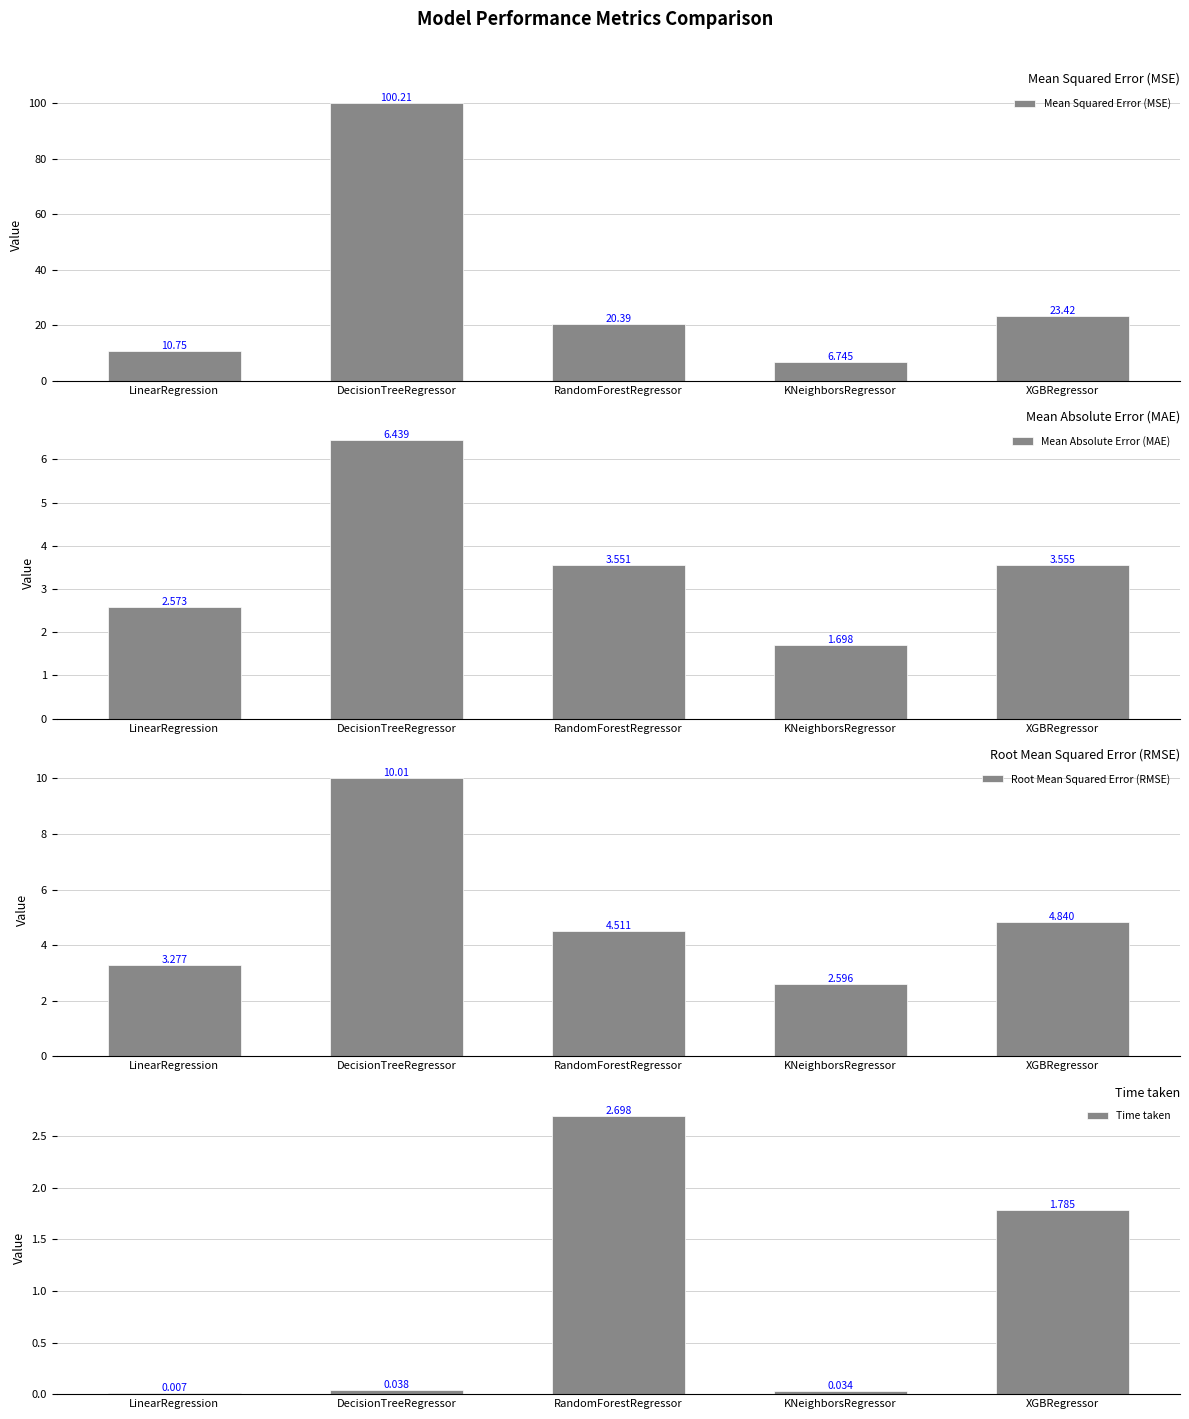

Are the bars grouped side by side (vs. stacked)?

Yes